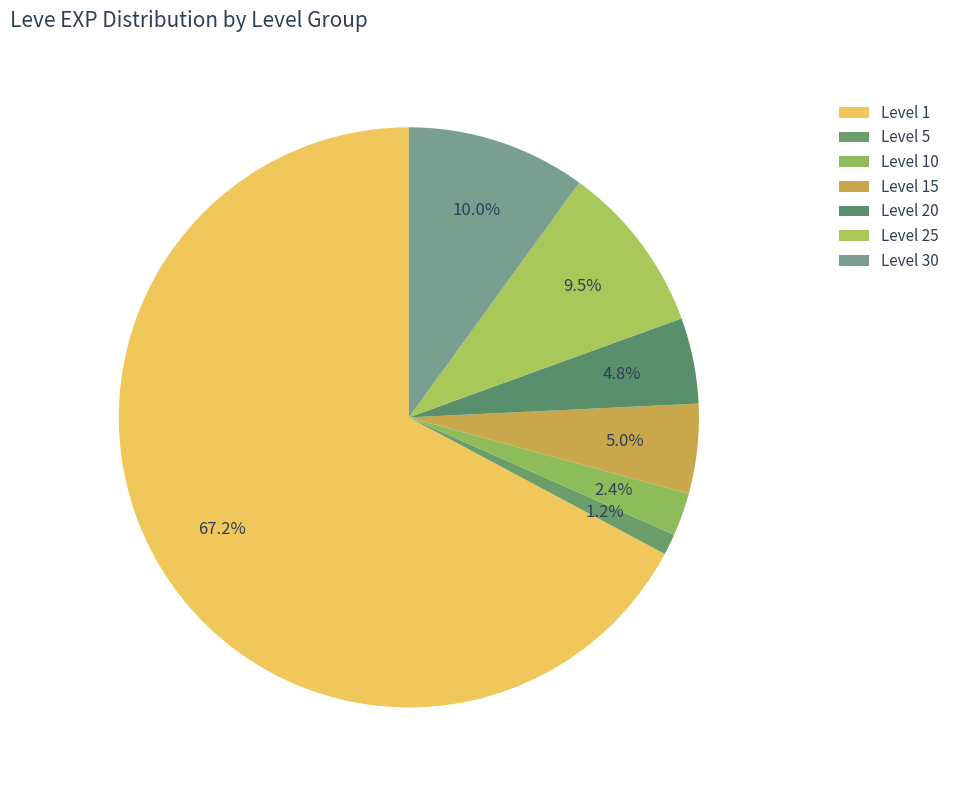

How many segments does this pie chart have?

7